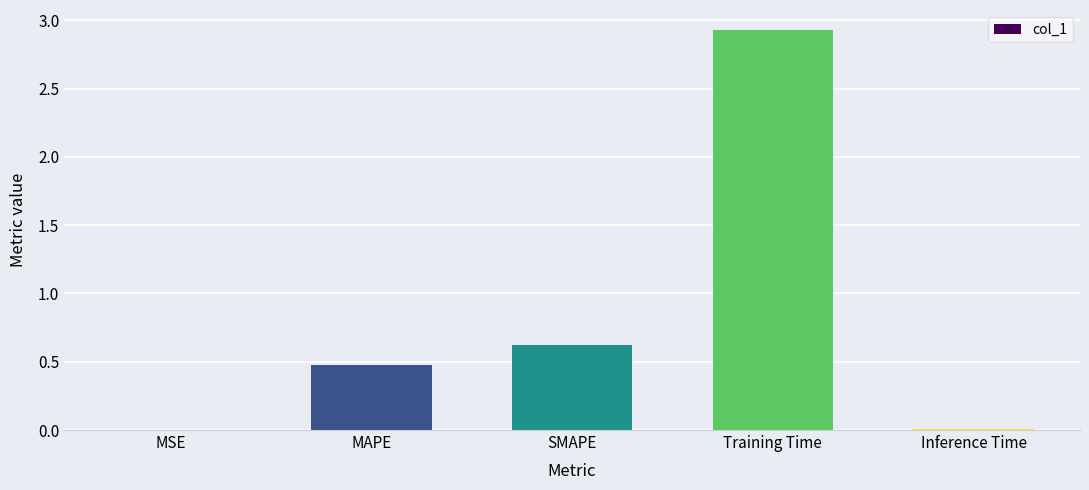

Is it true that the value at SMAPE is 0.6?

True